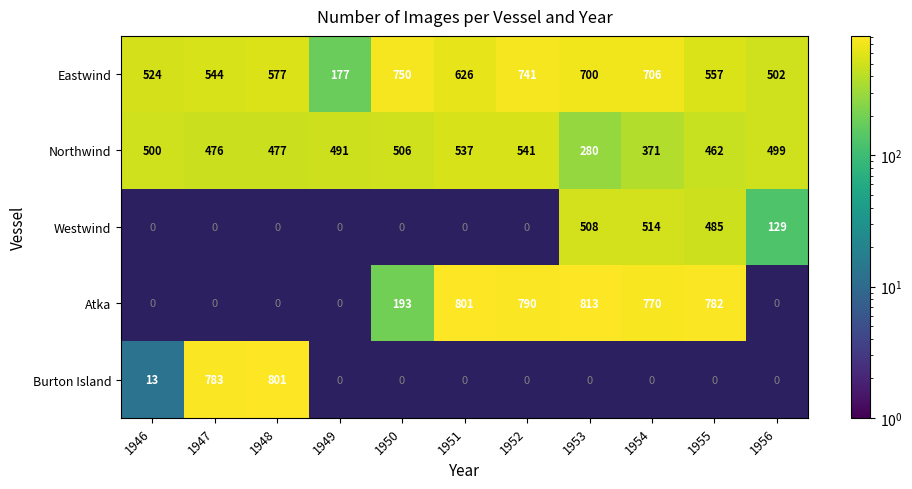

How many values in Westwind are above zero?

4